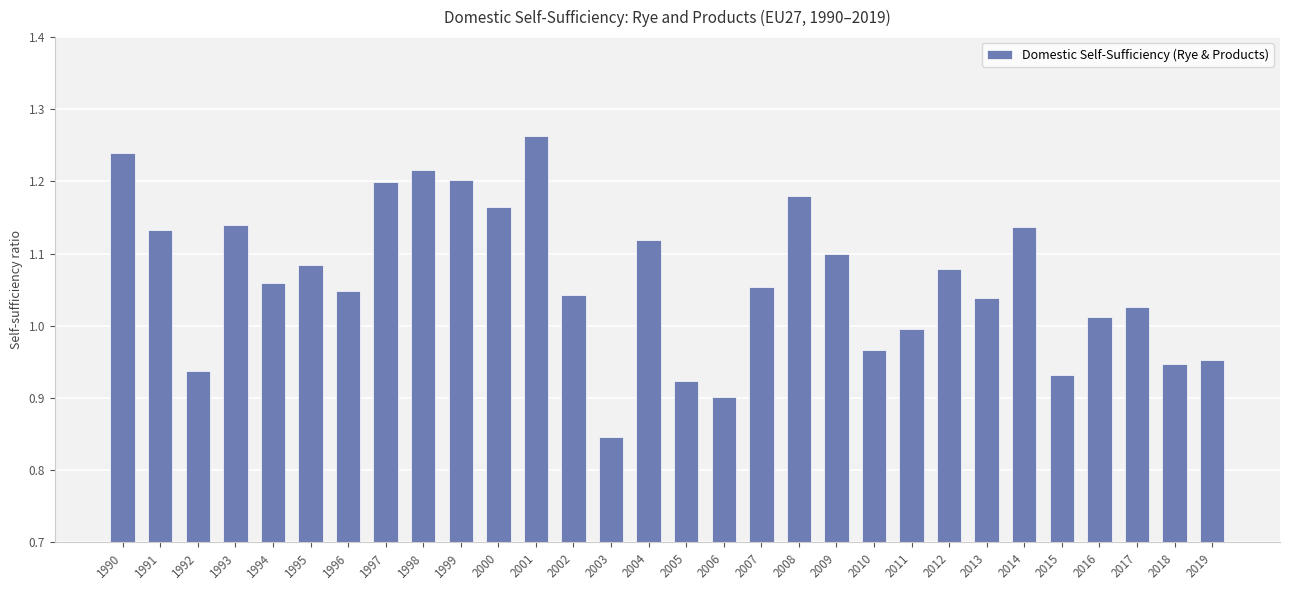

Between 2014 and 2012, which is larger?

2014